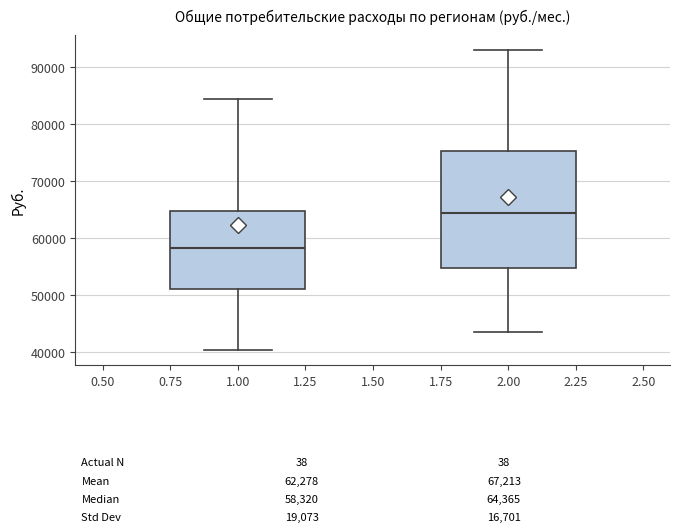

Which box is the tallest, from its lower edge to its upper edge?

2.00